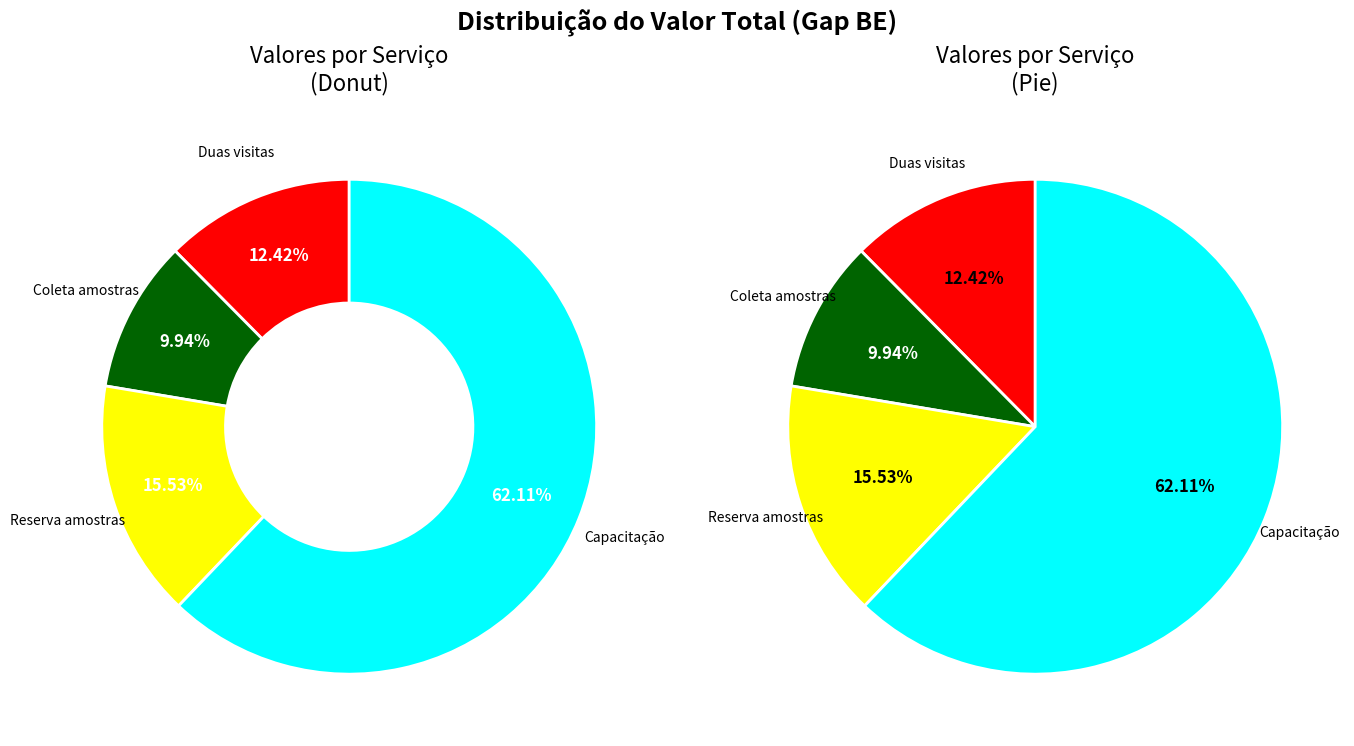

To the nearest percent, what is the difference between the Coleta mensal de 14 amostras and Reserva de 02 amostras slice percentages?

6%